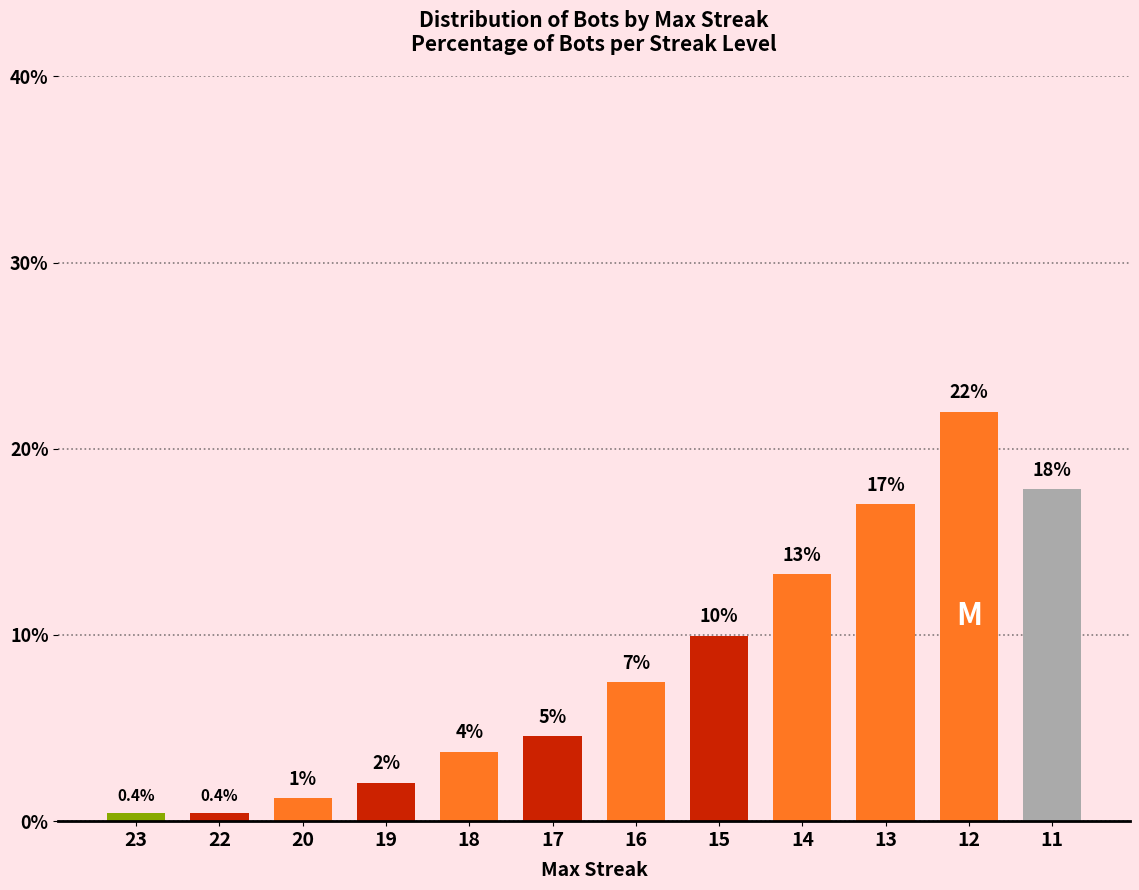

Reading left to right, transcribe all the data shown in this chart.

0.4	0.4	1.2	2.1	3.7	4.6	7.5	10.0	13.3	17.0	22.0	17.8